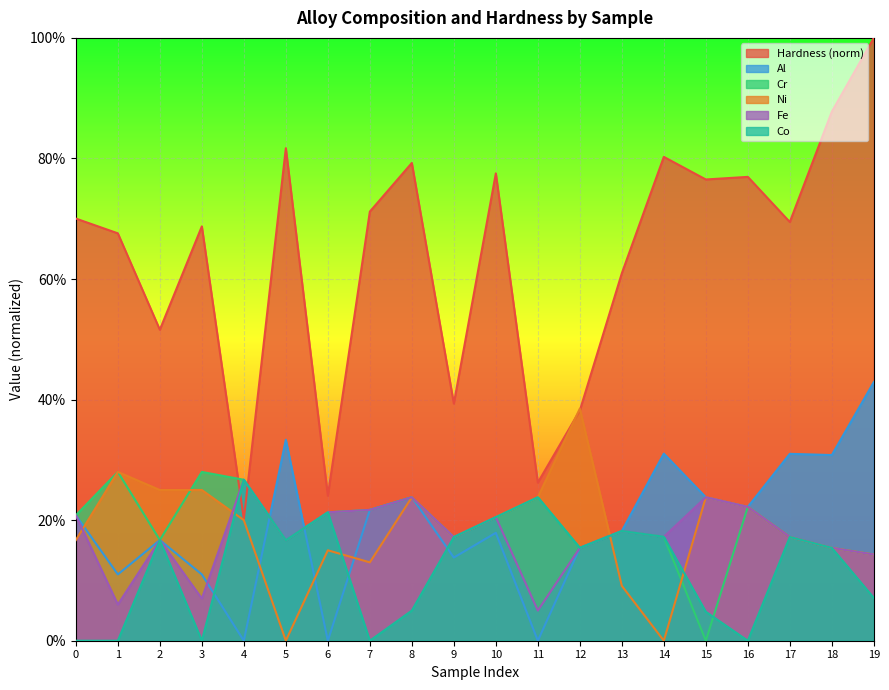

Is the value of Al at 12 greater than the value of Cr at 13?

No